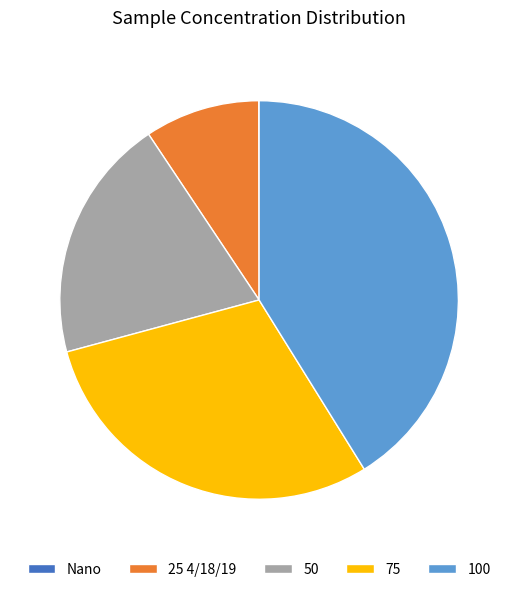

Do 75 and 25 4/18/19 together represent more than half of the pie?

No